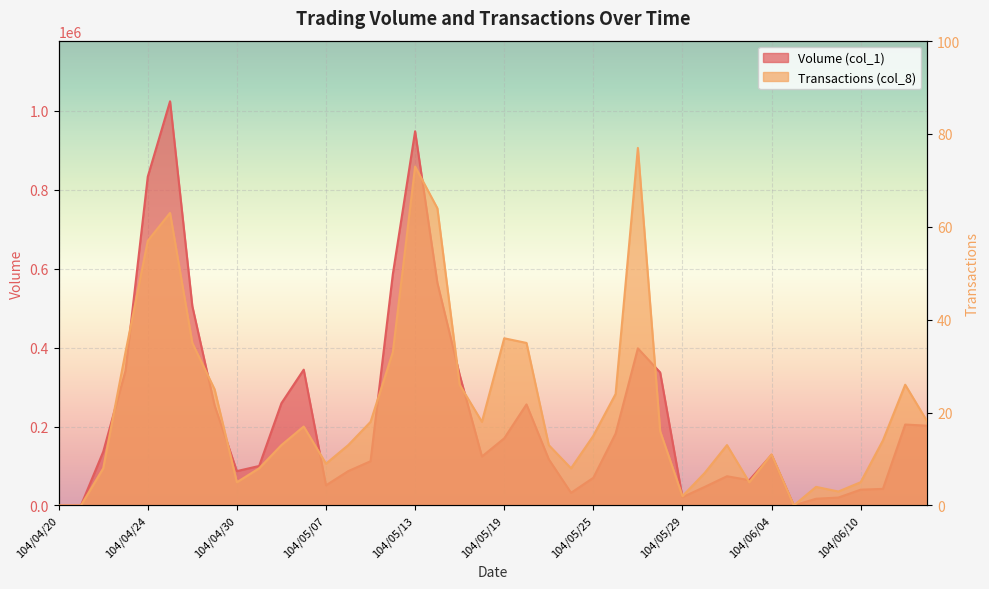

Where is Transactions (col_8) nearest to the value 38?

104/05/19